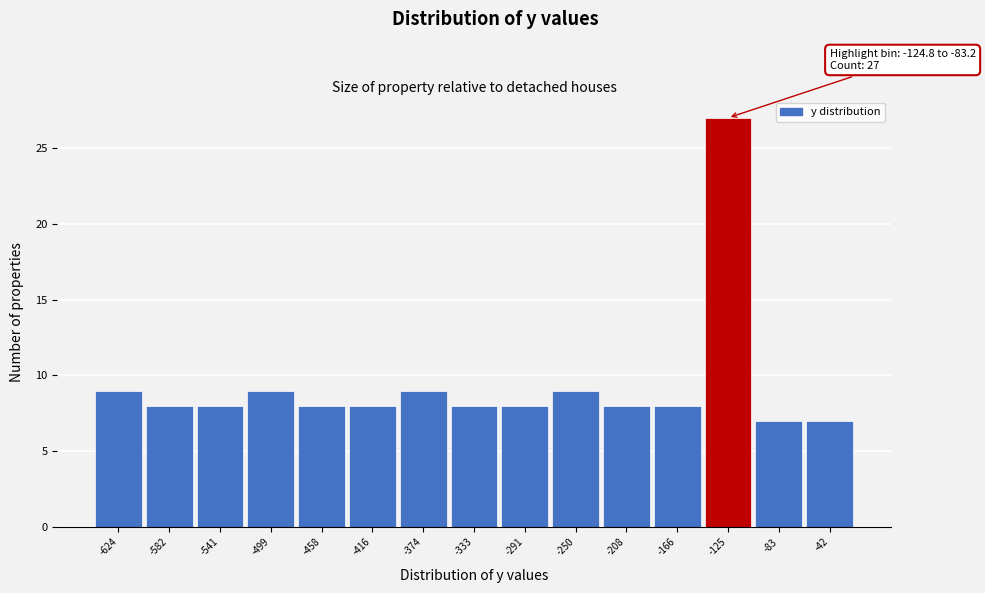

Reading left to right, what are all the values shown in this chart?

-624=9	-582=8	-541=8	-499=9	-458=8	-416=8	-374=9	-333=8	-291=8	-250=9	-208=8	-166=8	-125=27	-83=7	-42=7